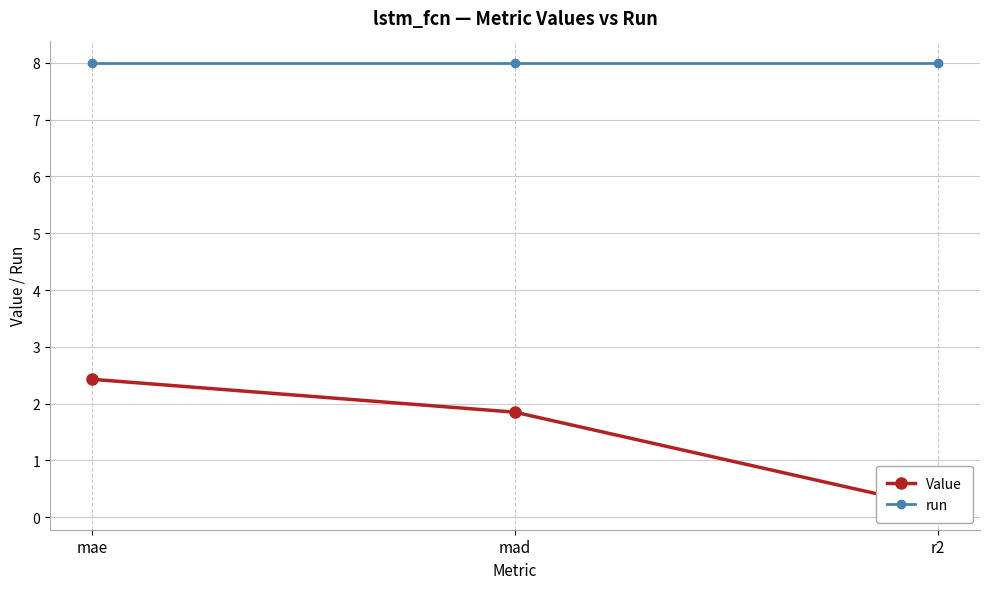

At which category does the chart reach its peak across all series?

mae